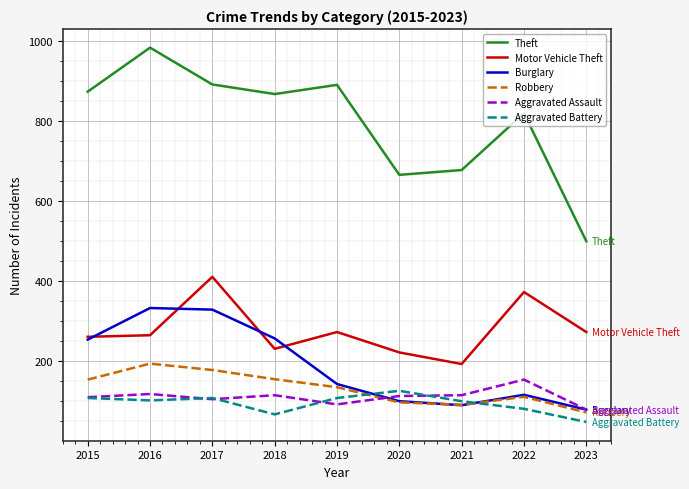

True or false: Burglary has more than 2 interior local peaks.

False